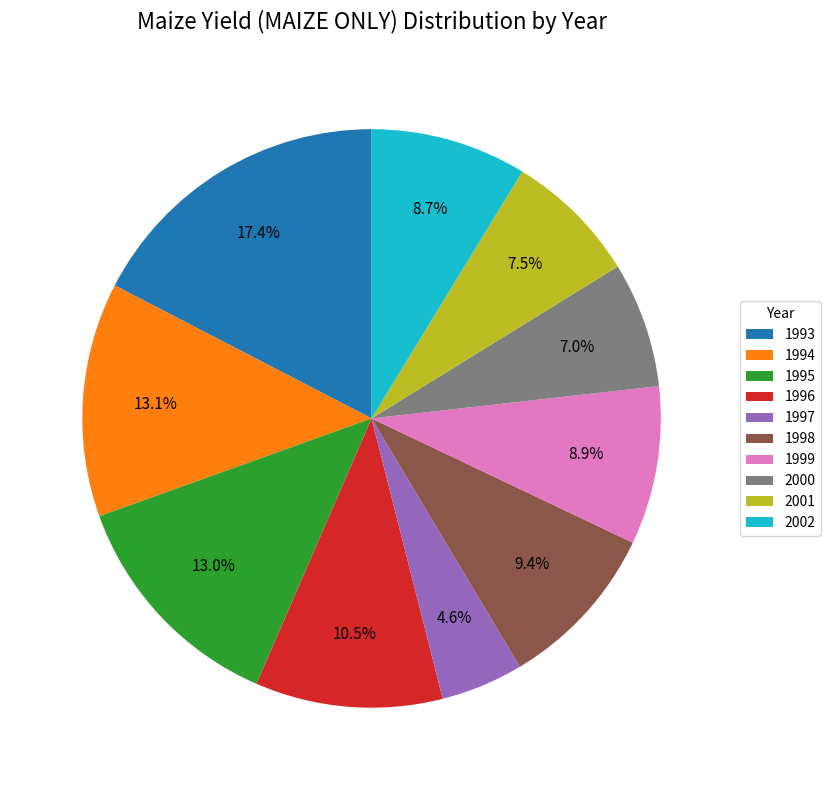

Is there a majority slice in this chart?

No